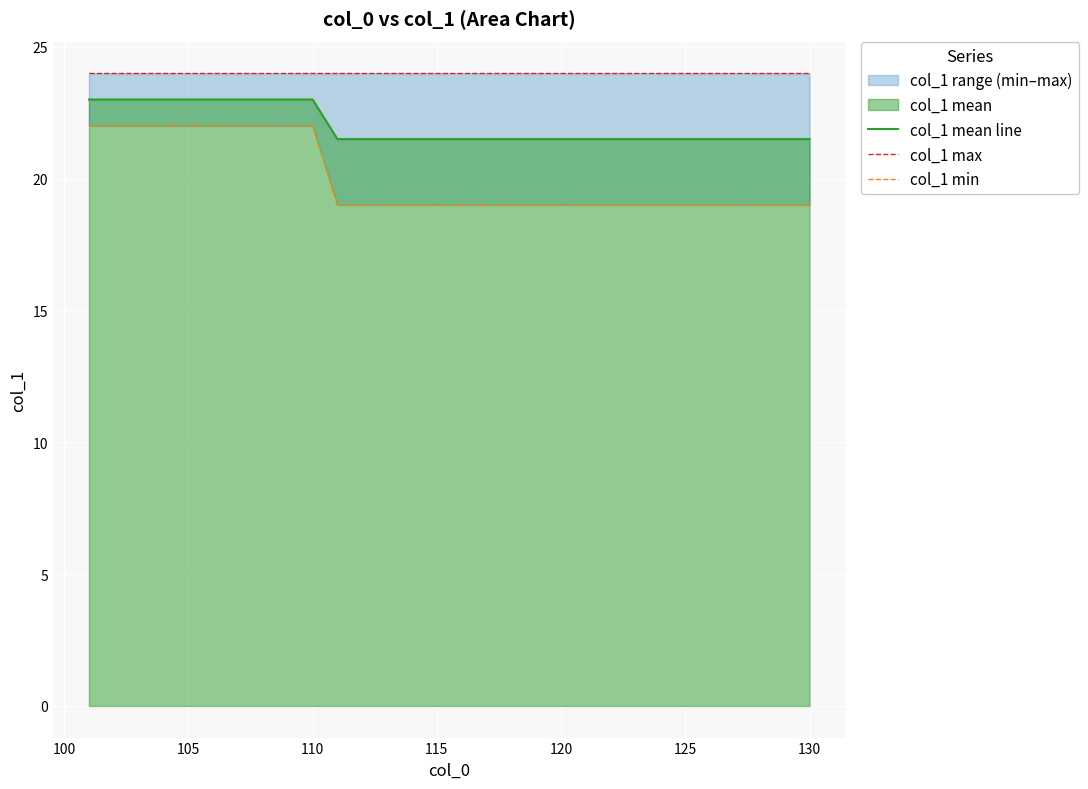

The value of col_1 mean line at 105 is 23.0. True or false?

True